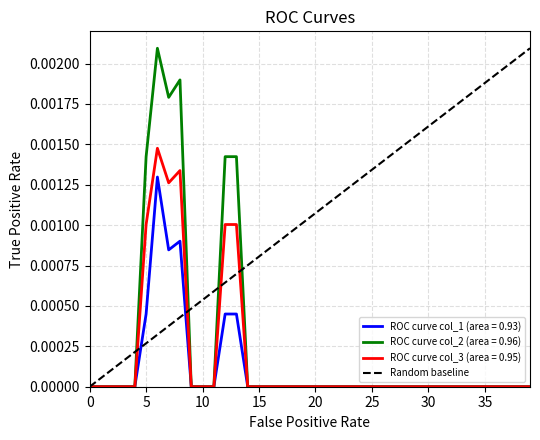

The ROC curve col_1 (area = 0.93) series shows 0.0 at 35. True or false?

True